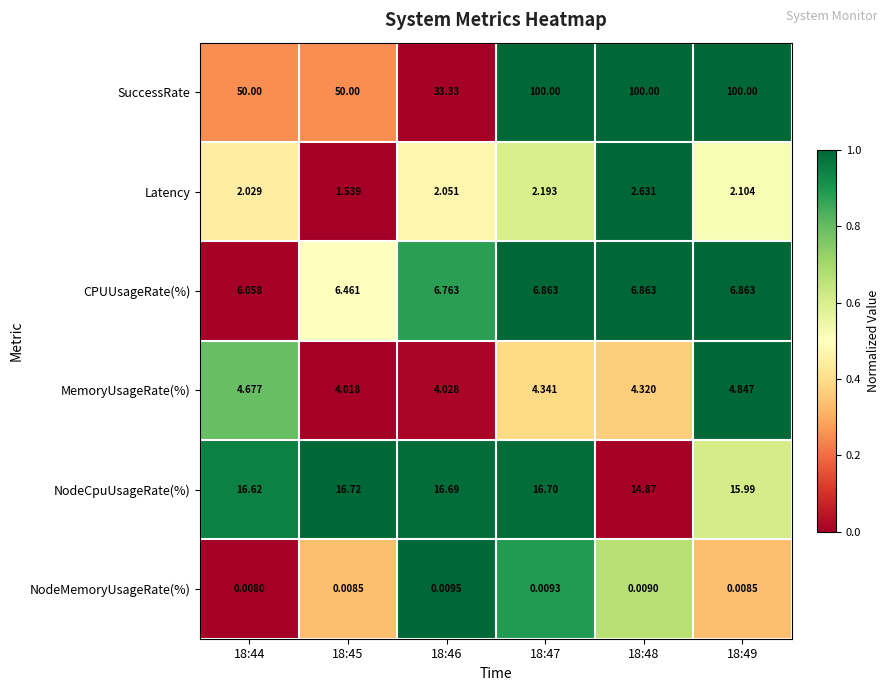

Rank the series at 18:47 from lowest to highest value.

NodeMemoryUsageRate(%), Latency, MemoryUsageRate(%), CPUUsageRate(%), NodeCpuUsageRate(%), SuccessRate